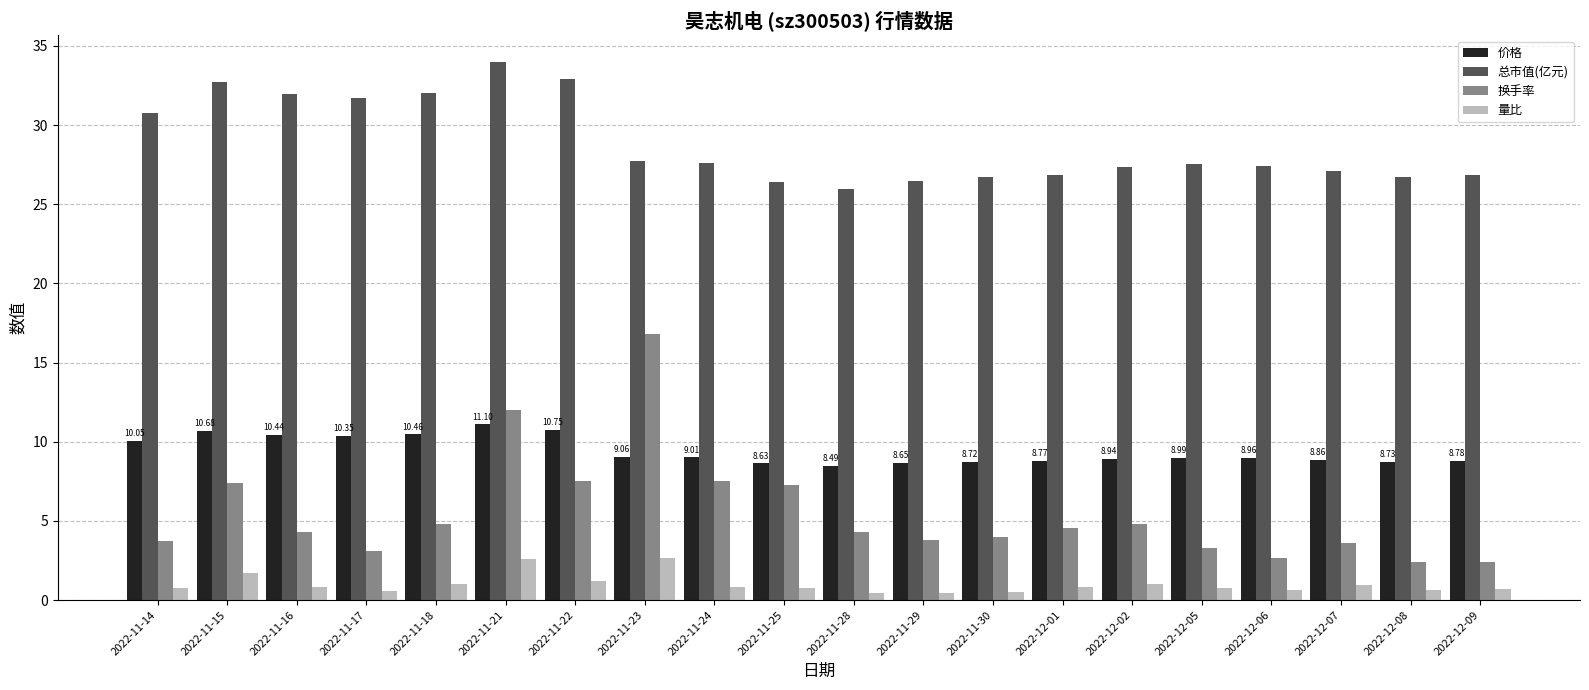

How many groups of bars are there?

20